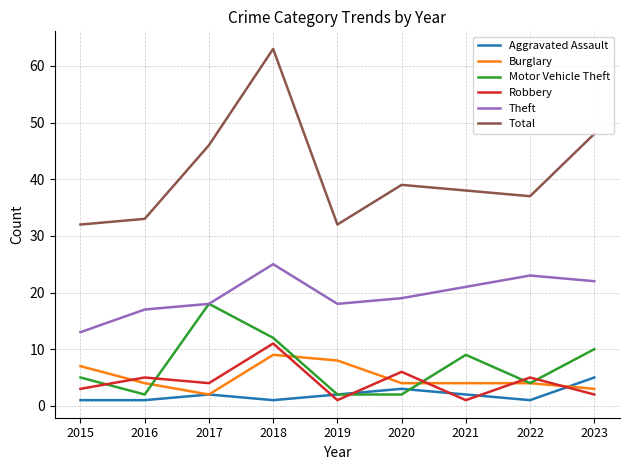

True or false: Motor Vehicle Theft has more than 0 interior local peaks.

True